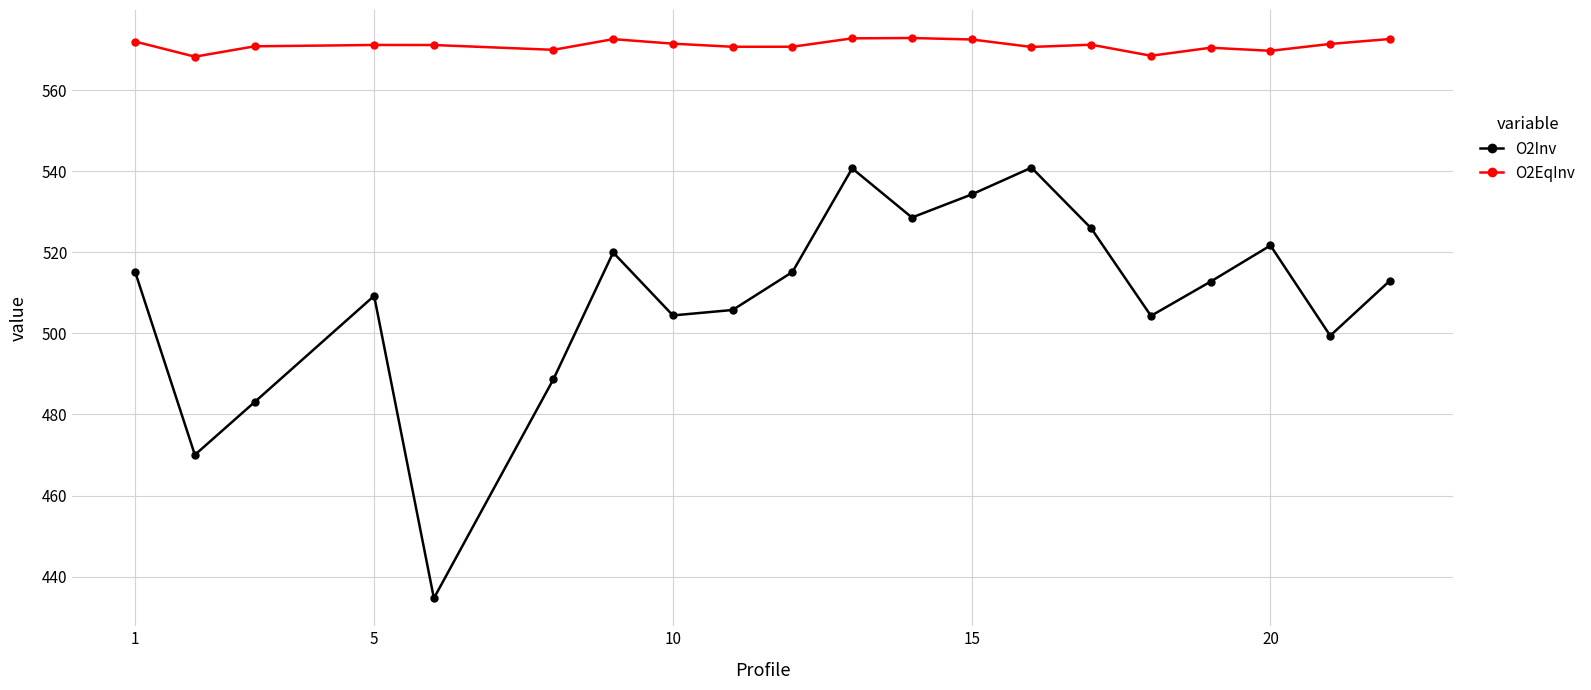

What is the value of the O2Inv point at the 18th from the left?

521.7